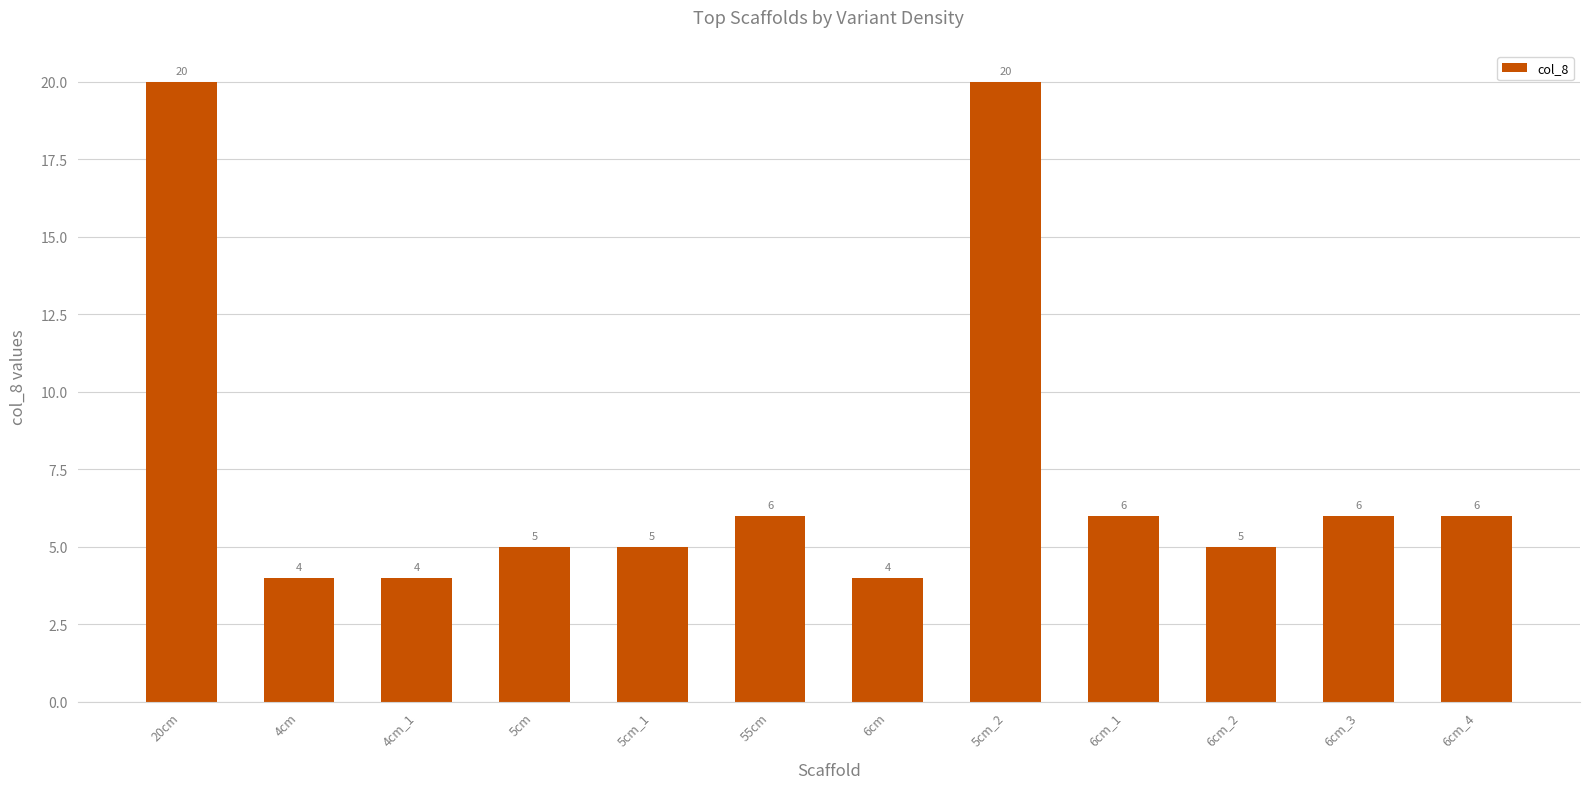

Which has a higher value, 4cm or 5cm_2?

5cm_2